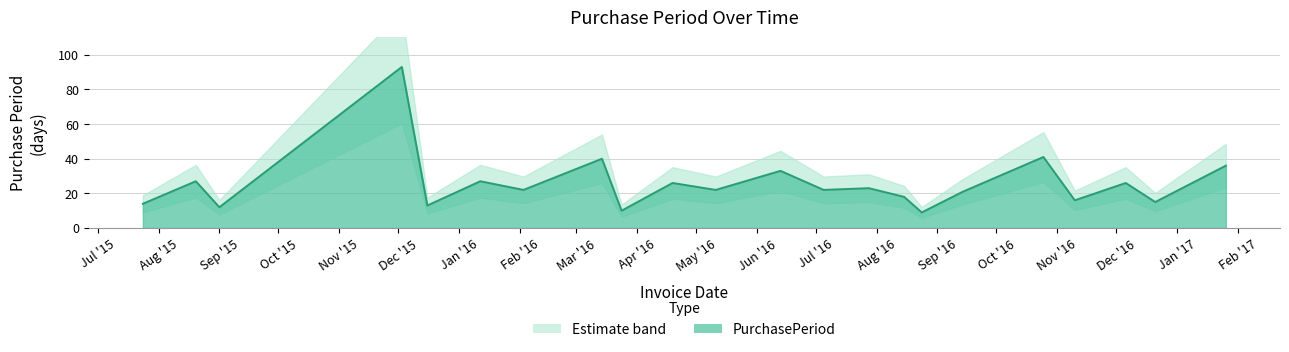

Rank the categories by value from highest to lowest.

2015-12-03, 2016-10-25, 2016-03-14, 2017-01-26, 2016-06-13, 2015-08-20, 2016-01-12, 2016-04-19, 2016-12-06, 2016-07-28, 2016-02-03, 2016-05-11, 2016-07-05, 2016-09-14, 2016-08-15, 2016-11-10, 2016-12-21, 2015-07-24, 2015-12-16, 2015-09-01, 2016-03-24, 2016-08-24